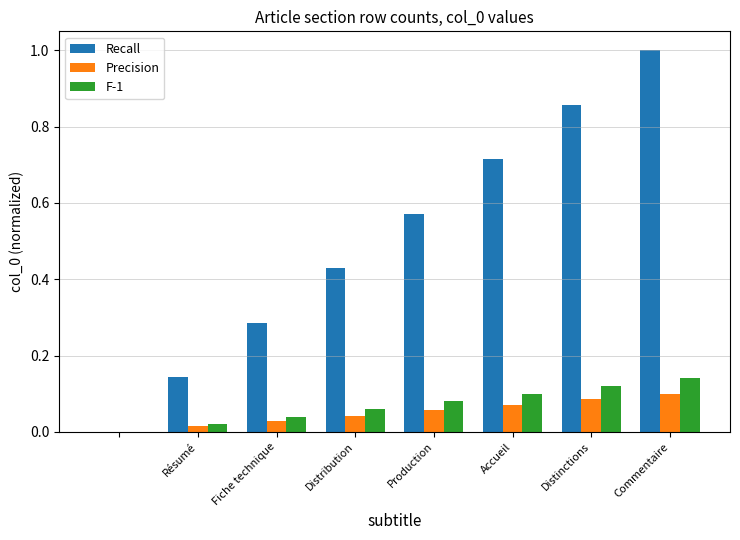

What is the maximum value shown in the chart?

1.0